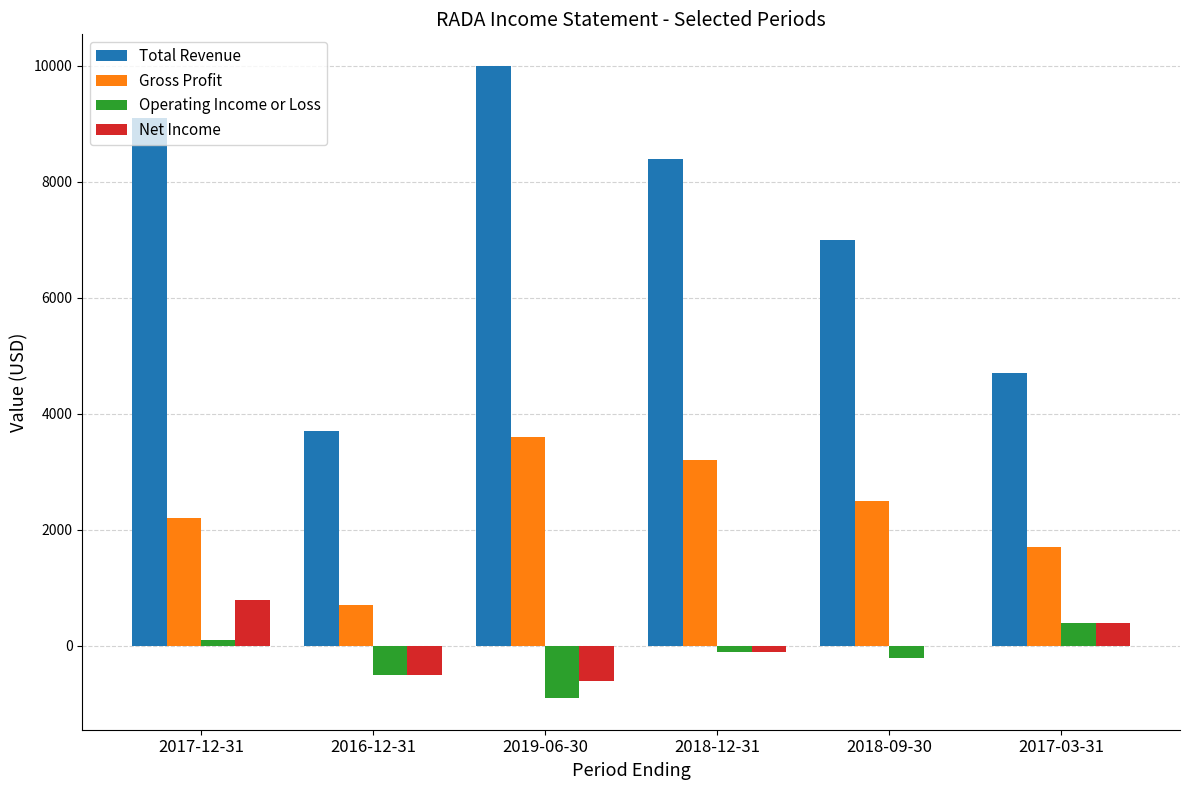

What is the average value of the Gross Profit series?

2317